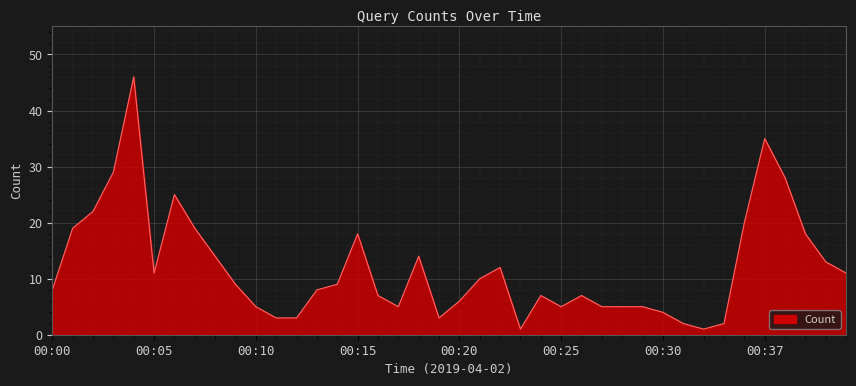

What is the greatest value displayed?

46